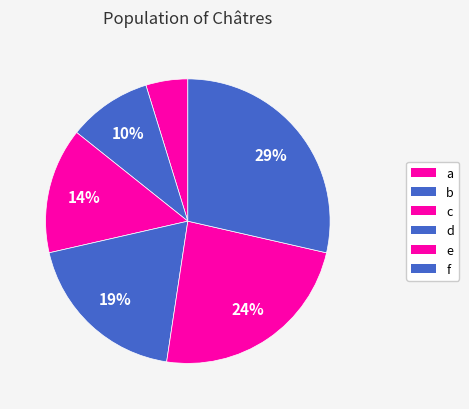

To the nearest percent, what is the average slice percentage?

17%